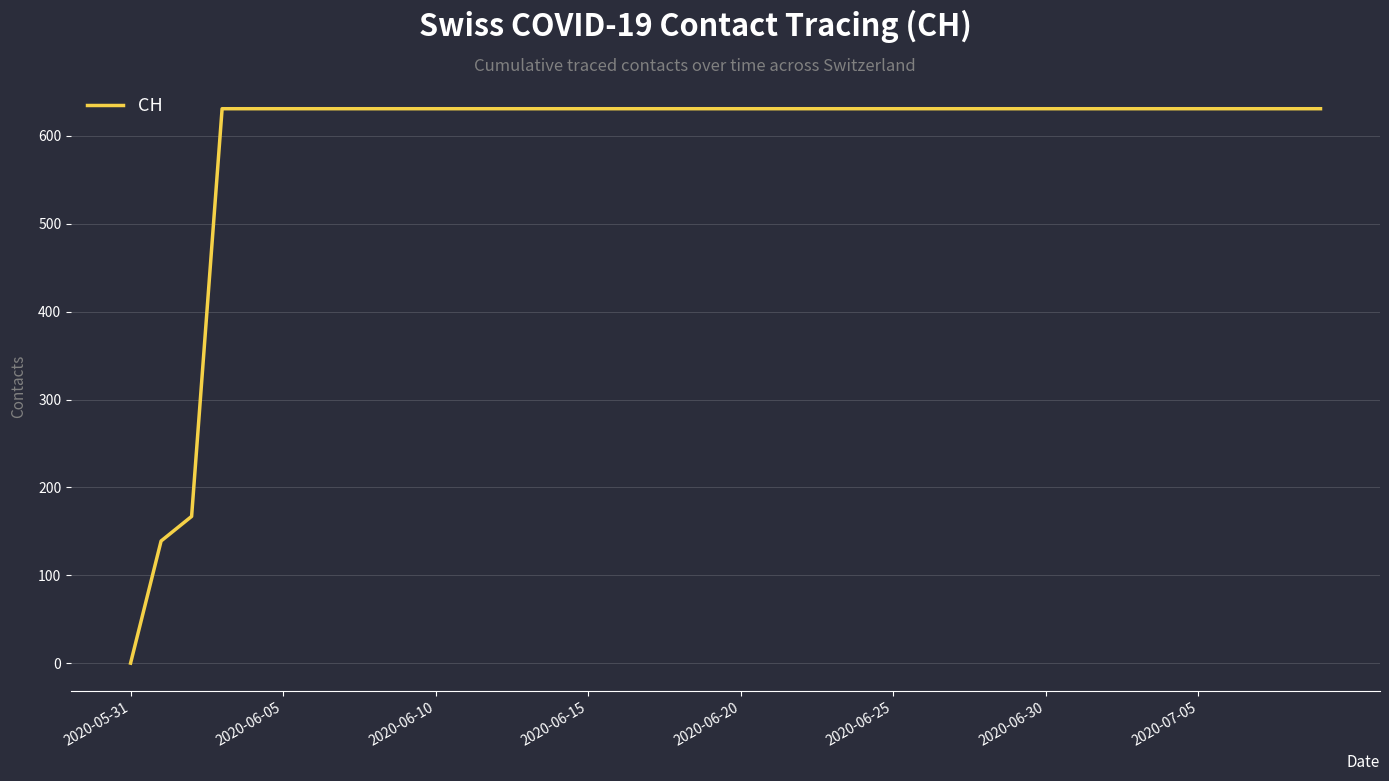

What is the difference between the second highest and second lowest values?

492